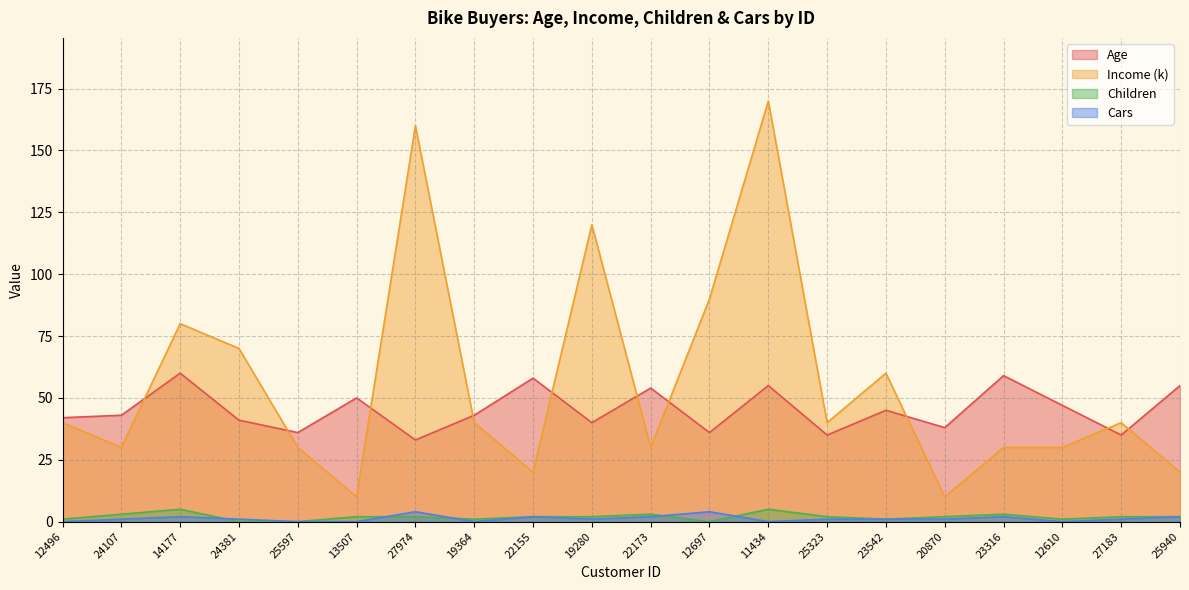

At which label is Cars closest to 2?

14177